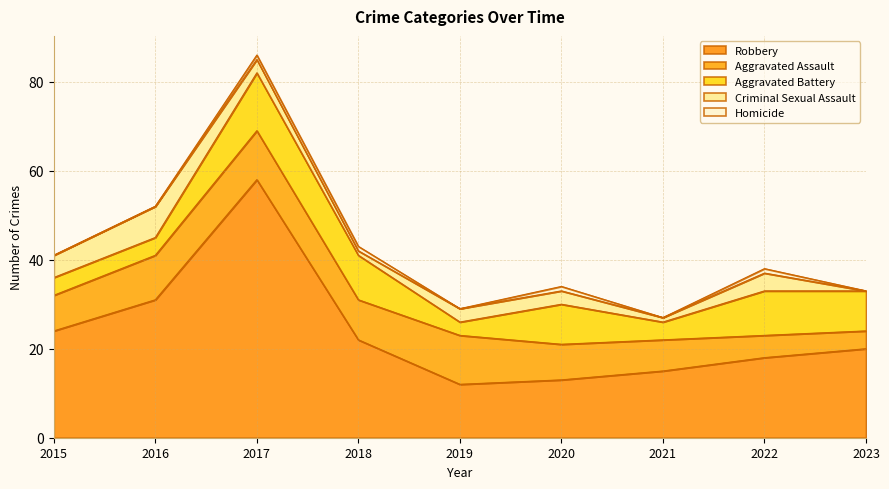

Rank the categories by Robbery value from lowest to highest.

2019, 2020, 2021, 2022, 2023, 2018, 2015, 2016, 2017